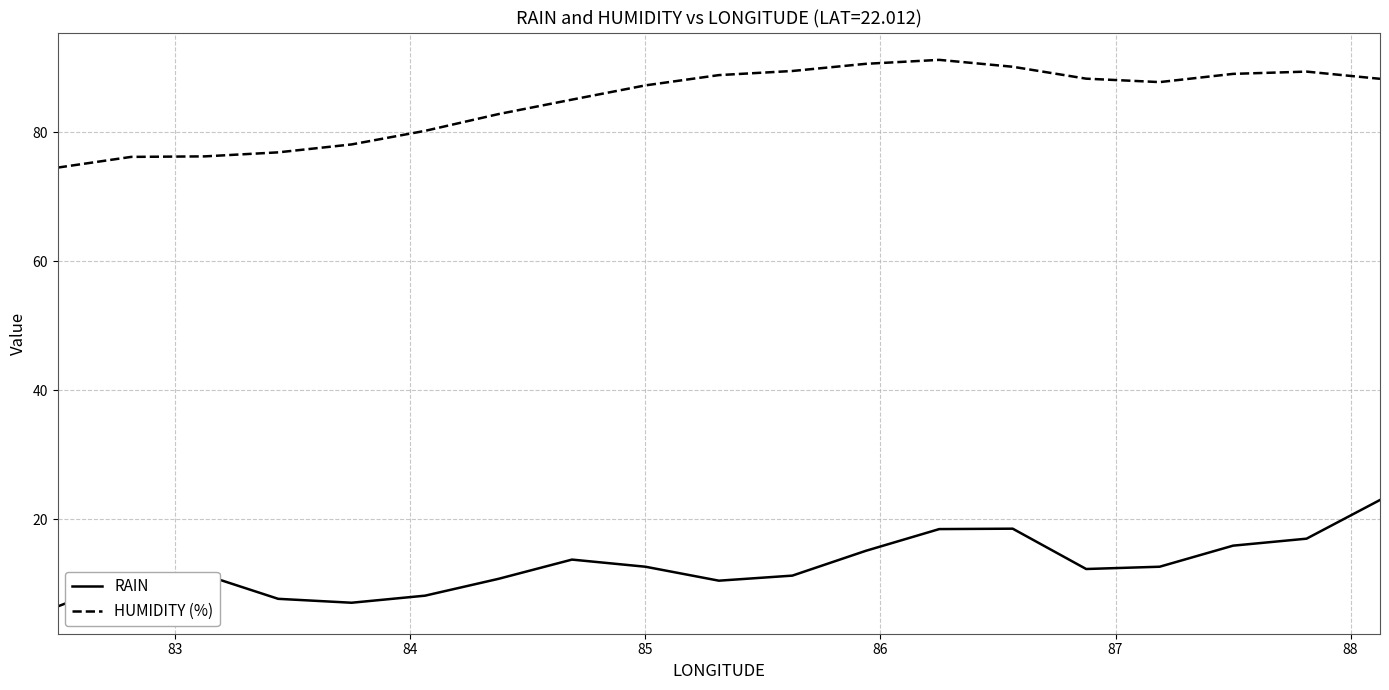

What is the smallest value displayed?

6.5